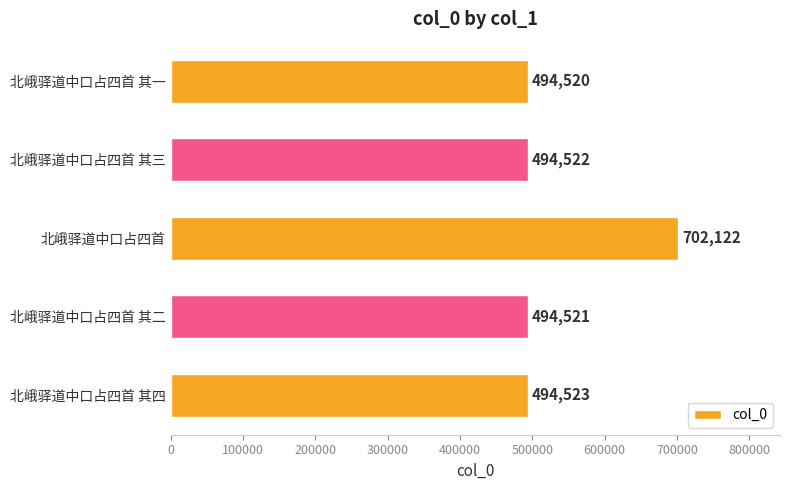

What is the minimum value shown in the chart?

494520